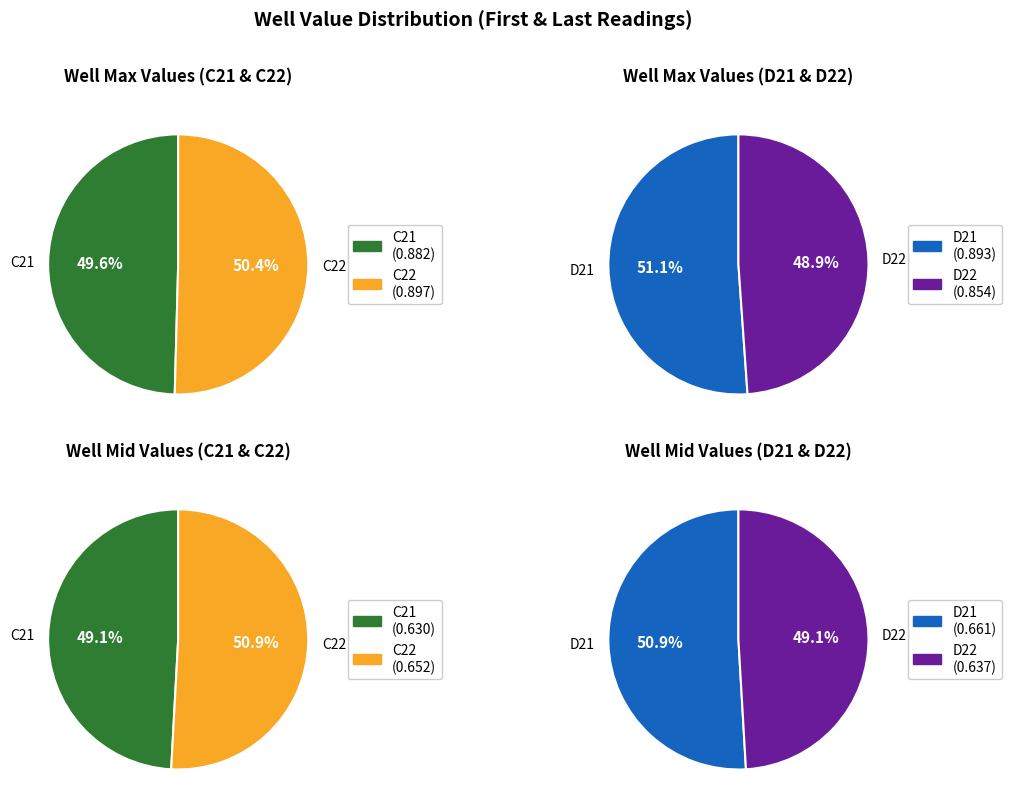

Which slice is the largest?

C22